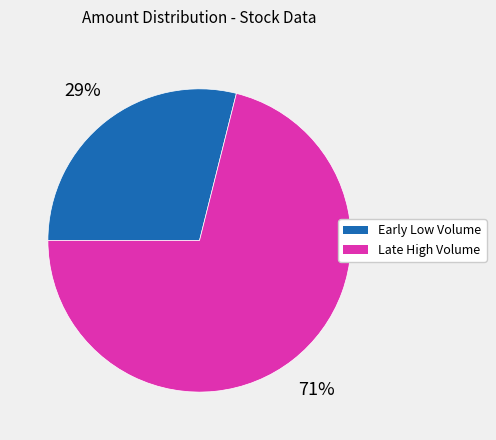

To the nearest percent, what is the average slice percentage?

50%